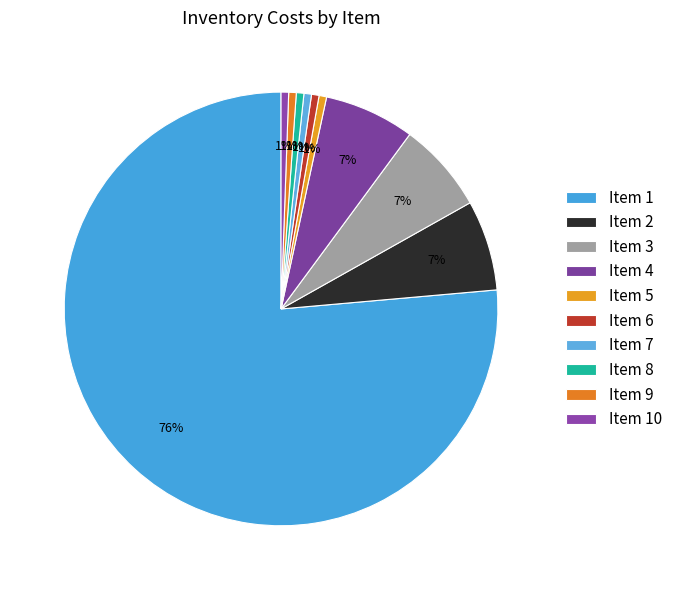

Rank the categories by value from lowest to highest.

5, 6, 7, 8, 9, 10, 2, 3, 4, 1